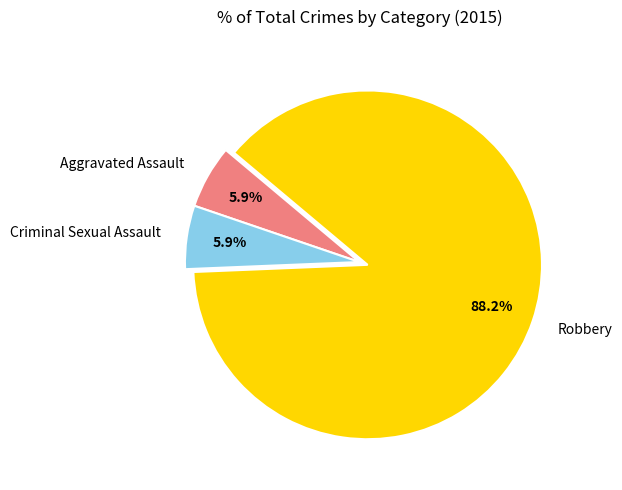

Is it true that Aggravated Assault is 18% of the pie?

False